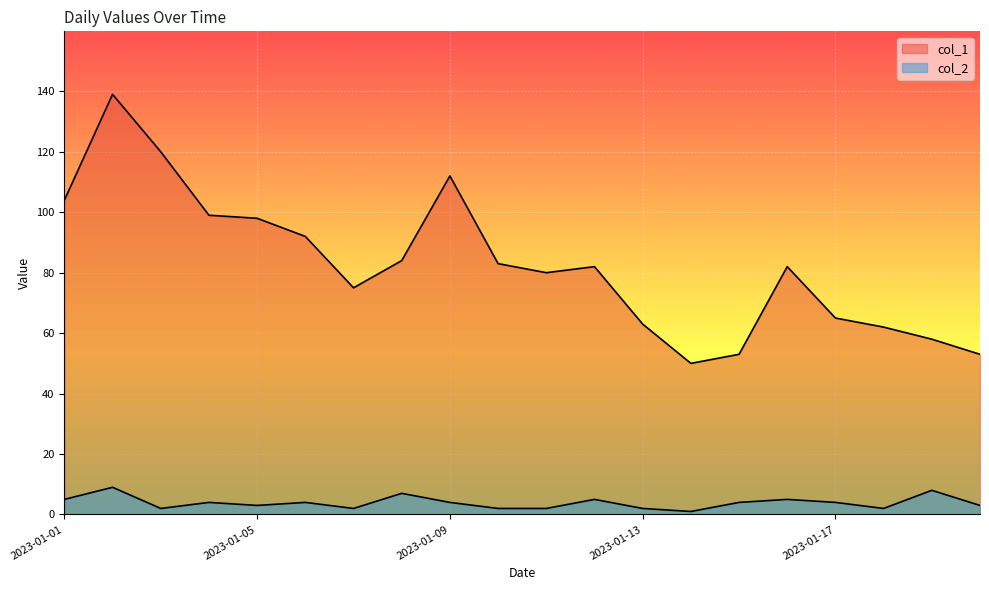

Which category has the lowest value in the col_1 series?

2023-01-14